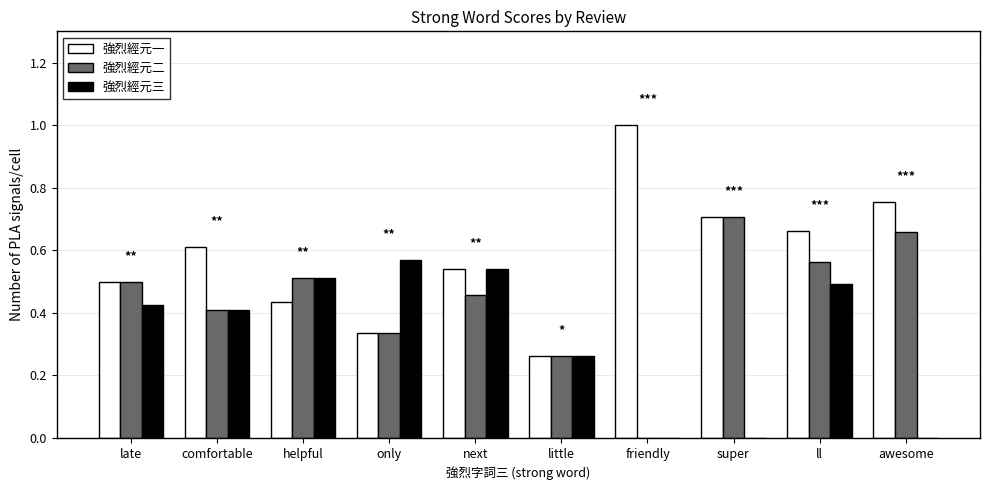

Which series has the largest total across all categories?

強烈經元一